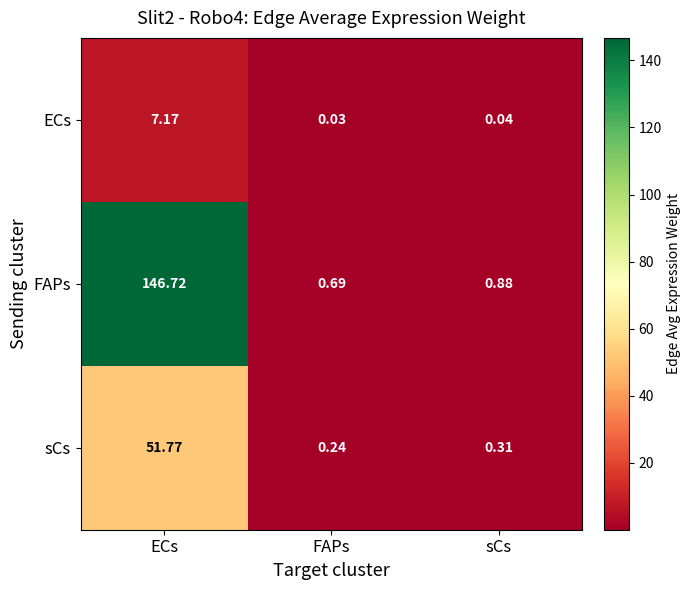

At which category does the chart reach its peak across all series?

ECs